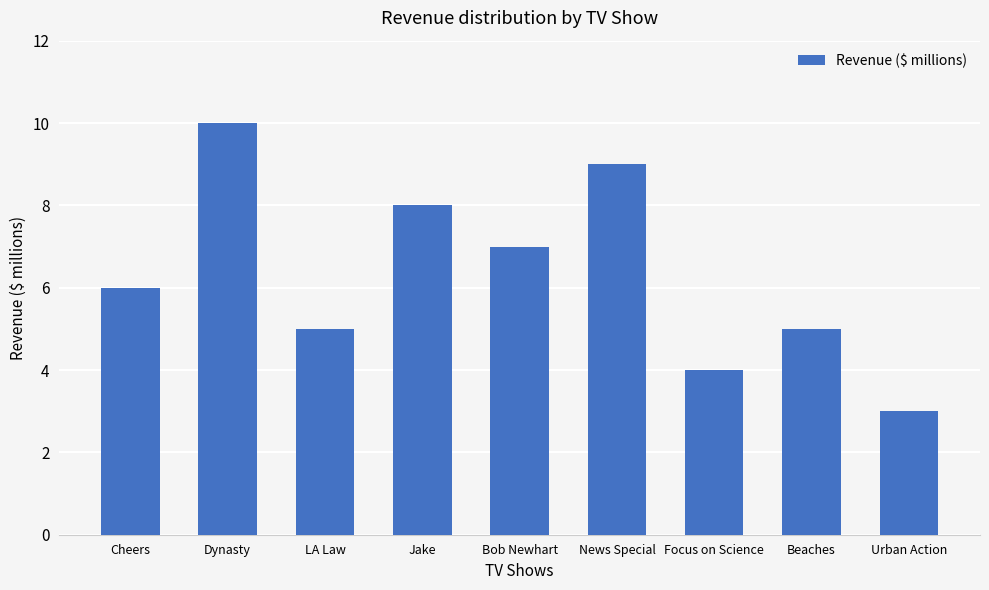

What is the approximate value at News Special?

9